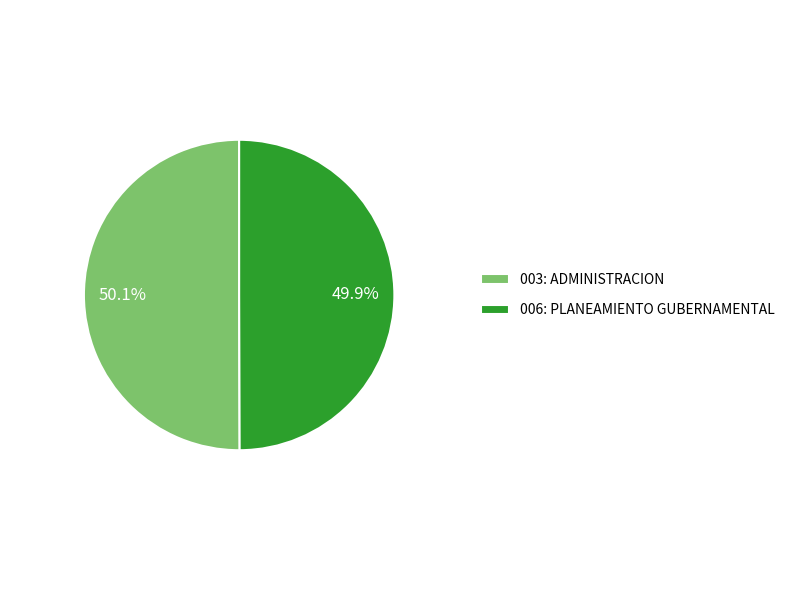

To the nearest percent, what portion does 006: PLANEAMIENTO GUBERNAMENTAL represent?

50%